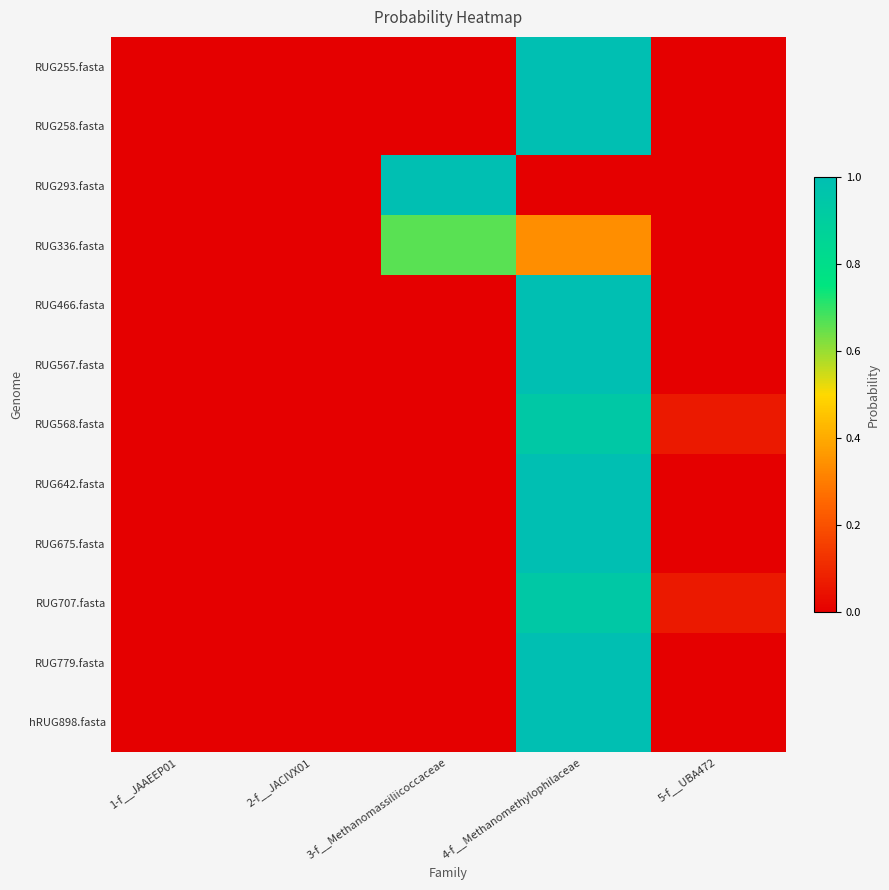

At which category does the chart reach its minimum across all series?

1-f__JAAEEP01